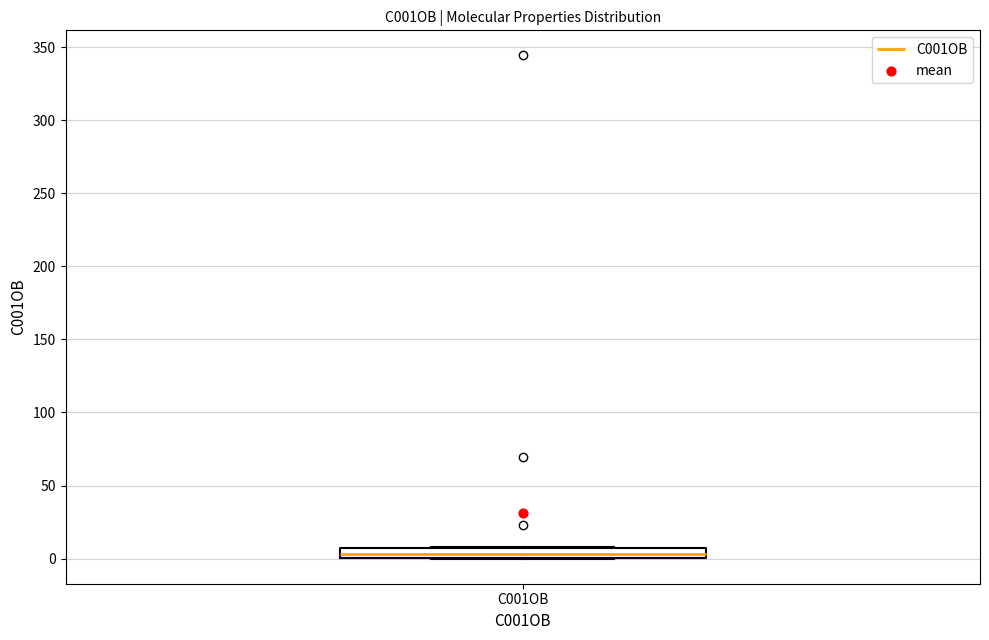

Where is the upper edge of the box for C001OB on the y-axis? The values are not printed on the chart, so give them approximately, as read against the axis.

5